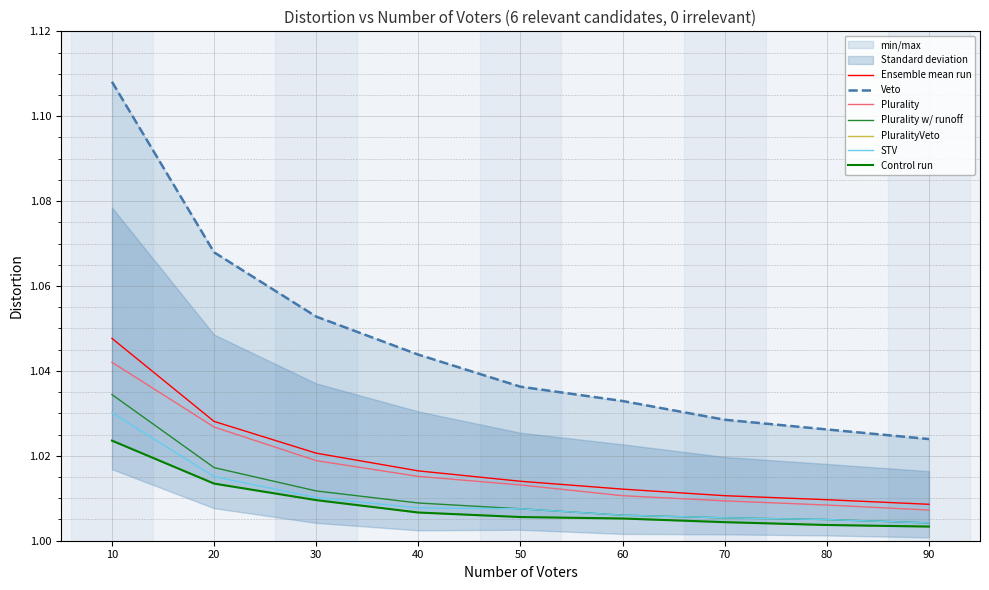

What is the minimum value shown in the chart?

1.0